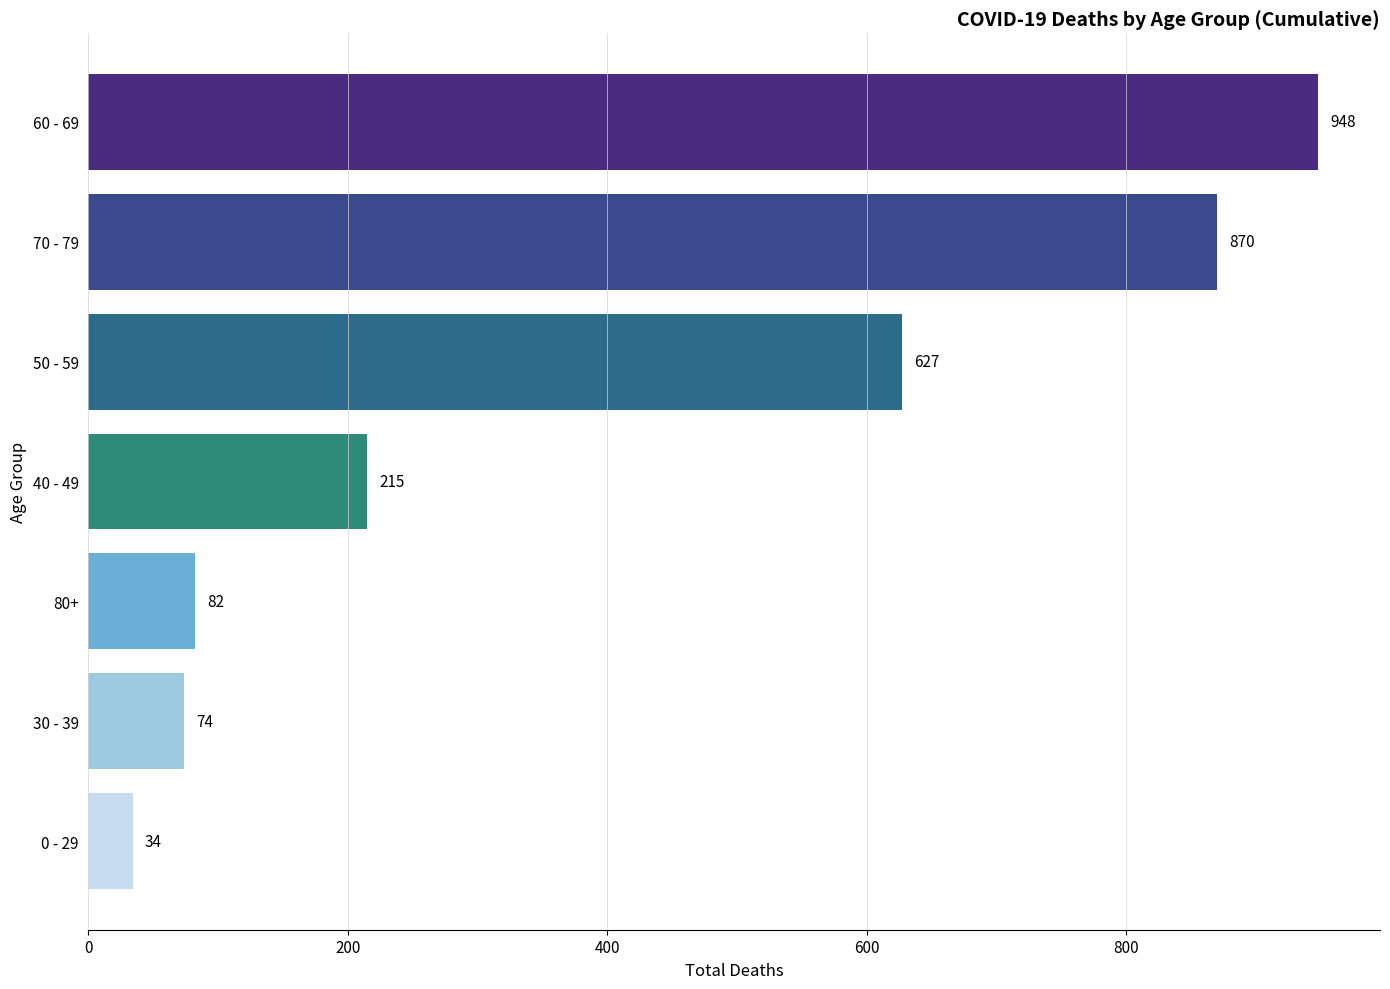

How many data points are above 215?

3